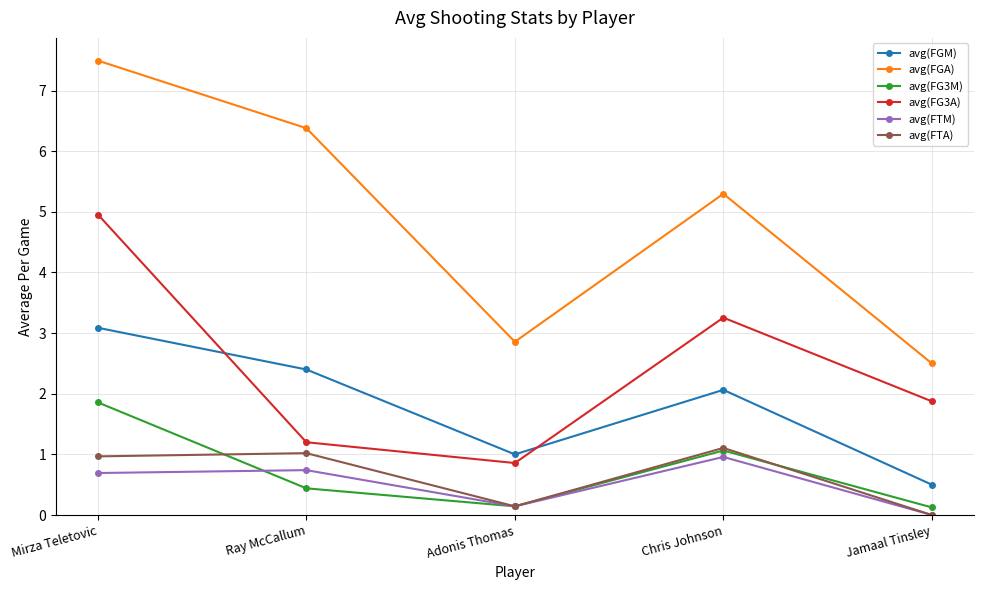

What is the value of the avg(FG3M) point at the 1st from the left?

1.9